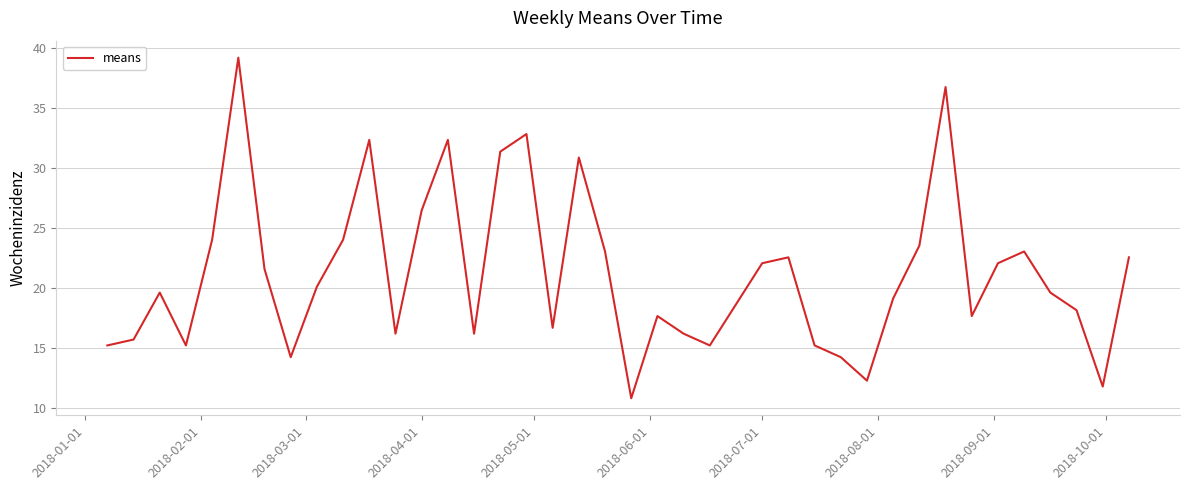

What is the minimum value shown in the chart?

10.8